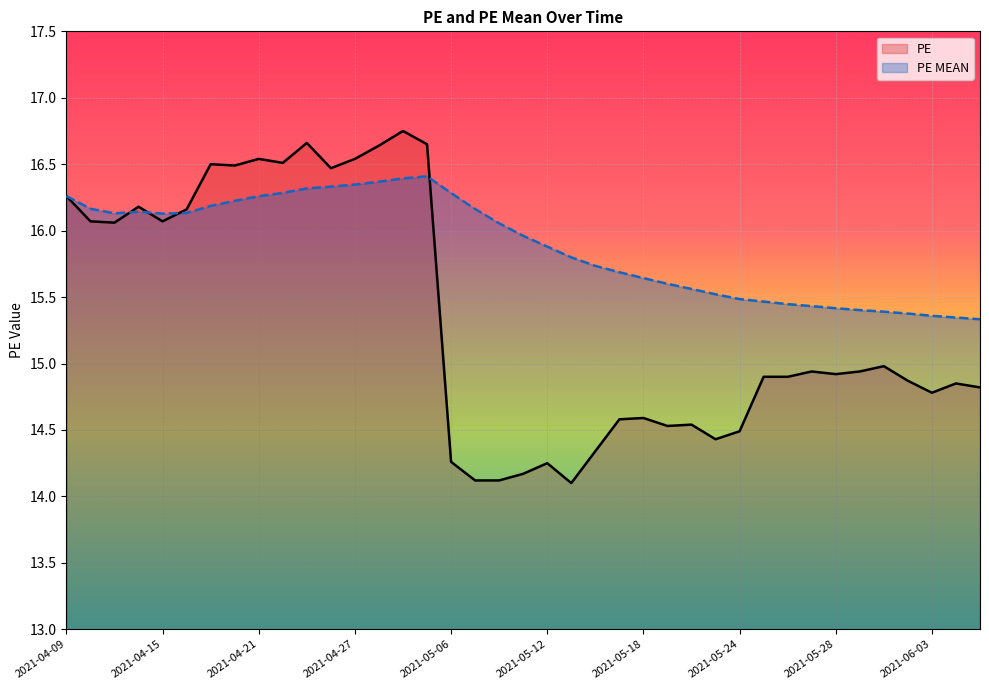

Which series has the largest range (max minus min)?

PE